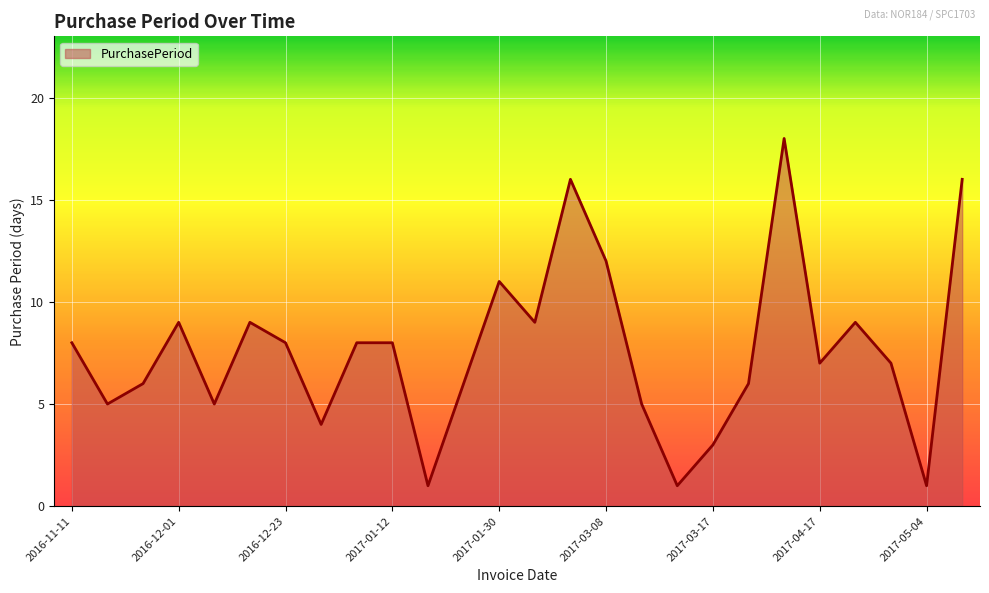

What is the greatest value displayed?

18